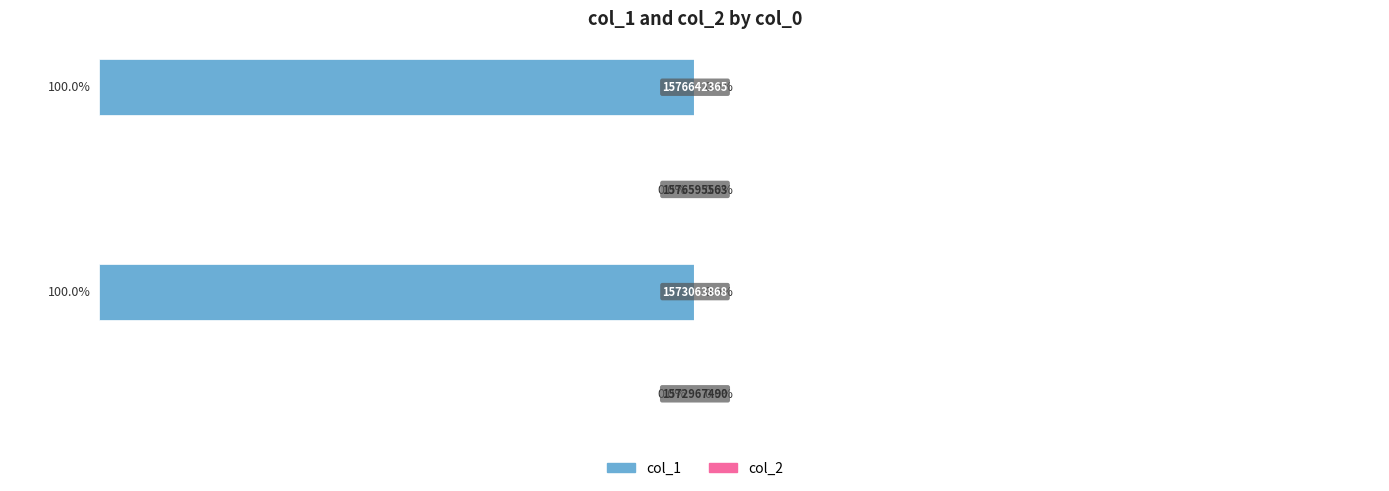

What is the sum of all values?

-200